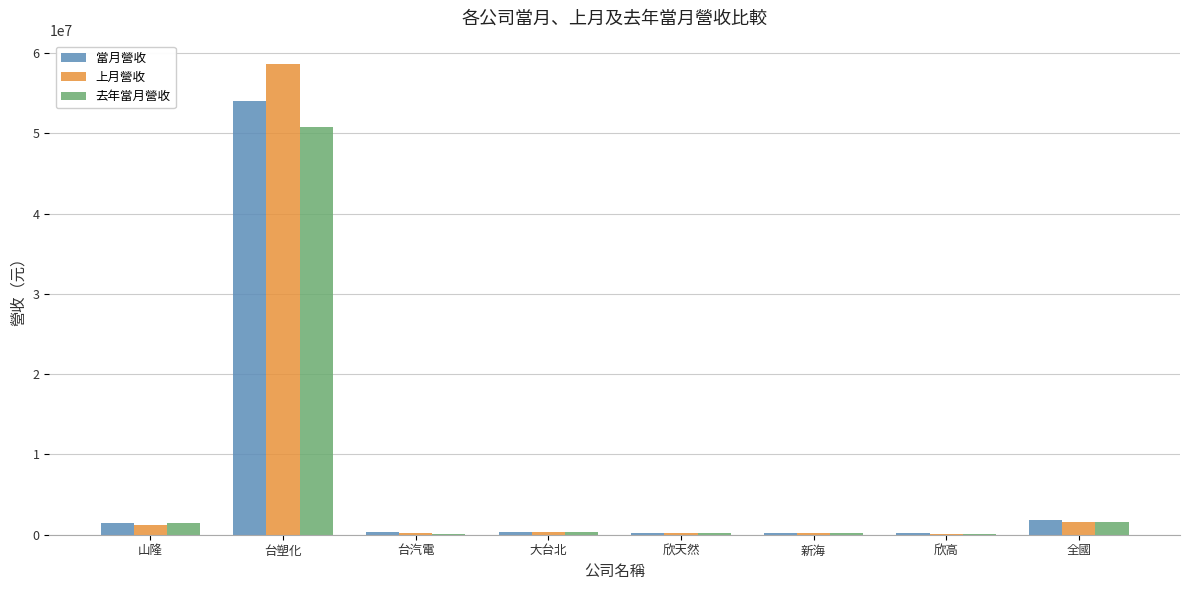

True or false: 去年當月營收 has a value of 211377 at 欣天然.

True